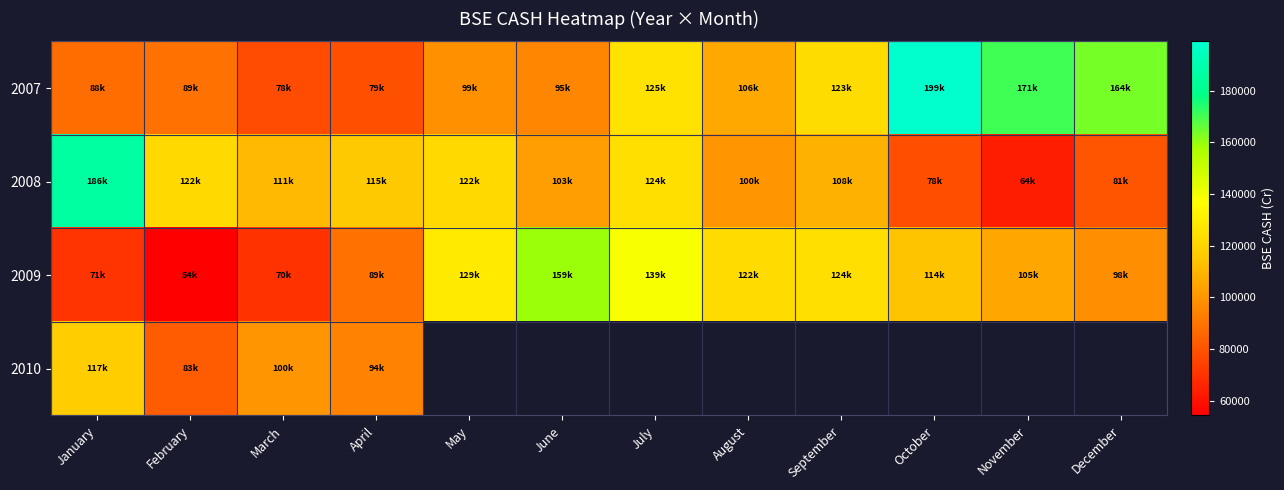

The value of 2008 at November is 63693.6. True or false?

True